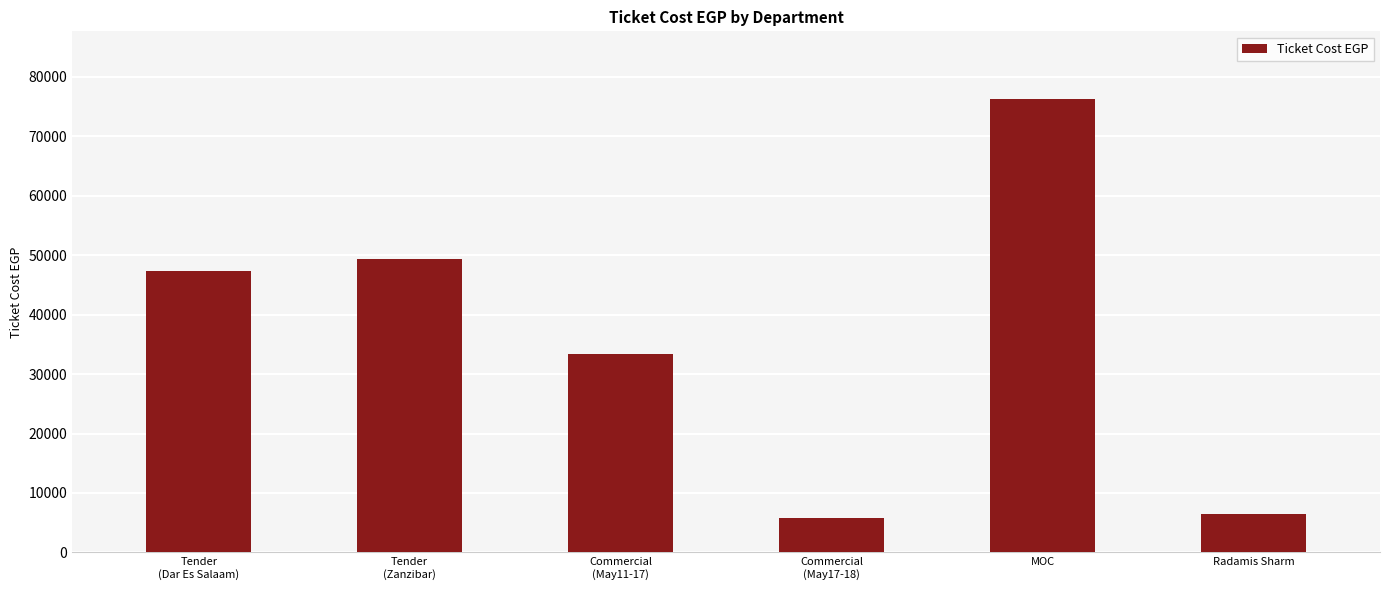

Is it true that the value at Tender
(Dar Es Salaam) is 47334?

True